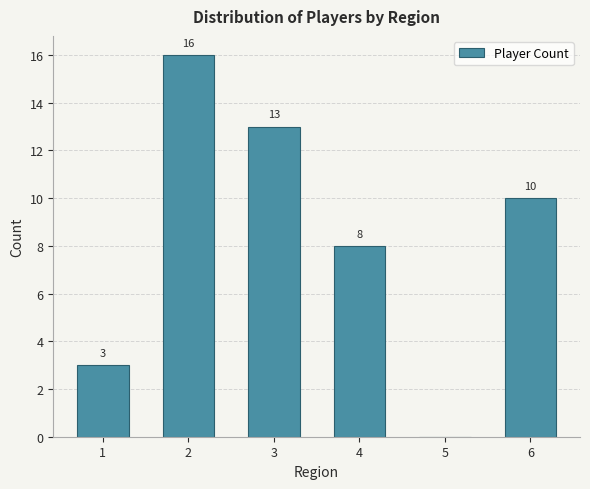

Reading right to left, what are all the values shown in this chart?

6=10	5=0	4=8	3=13	2=16	1=3